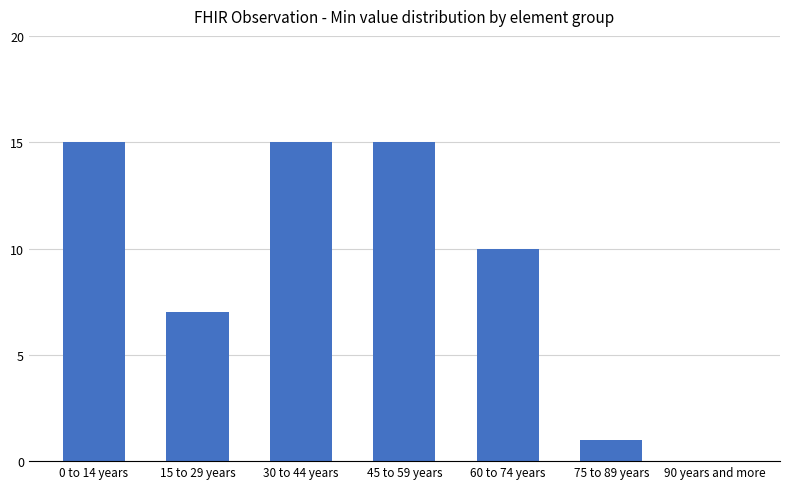

Reading left to right, transcribe all the data shown in this chart.

15	7	15	15	10	1	0